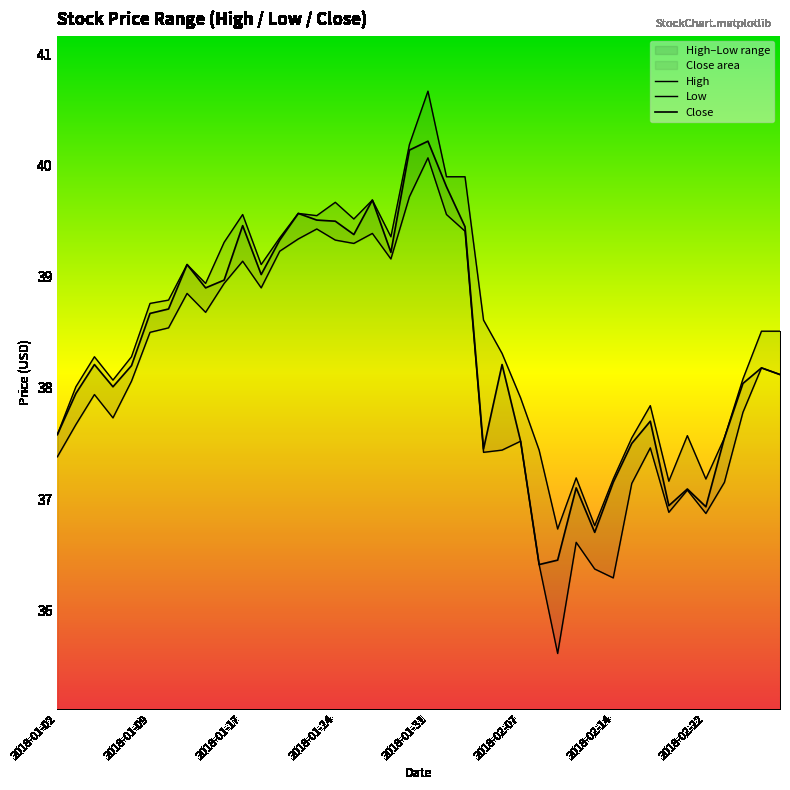

True or false: Close and High intersect in this chart.

False